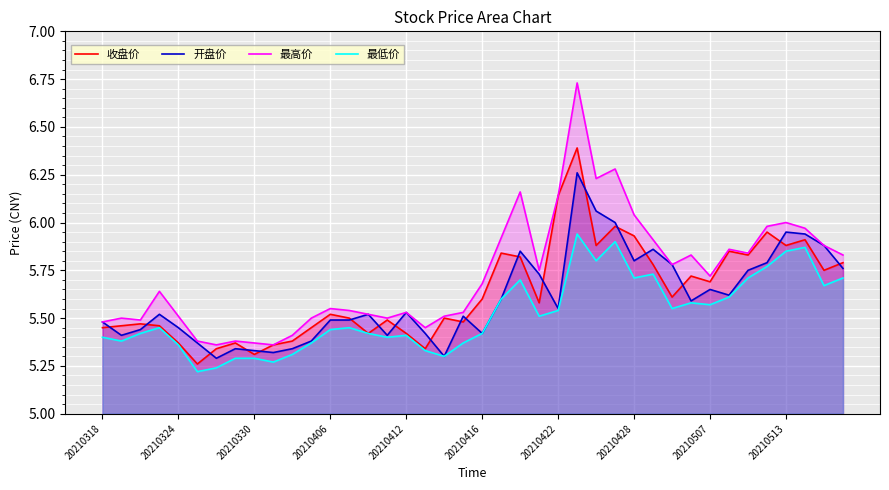

Which series has the largest total across all categories?

最高价